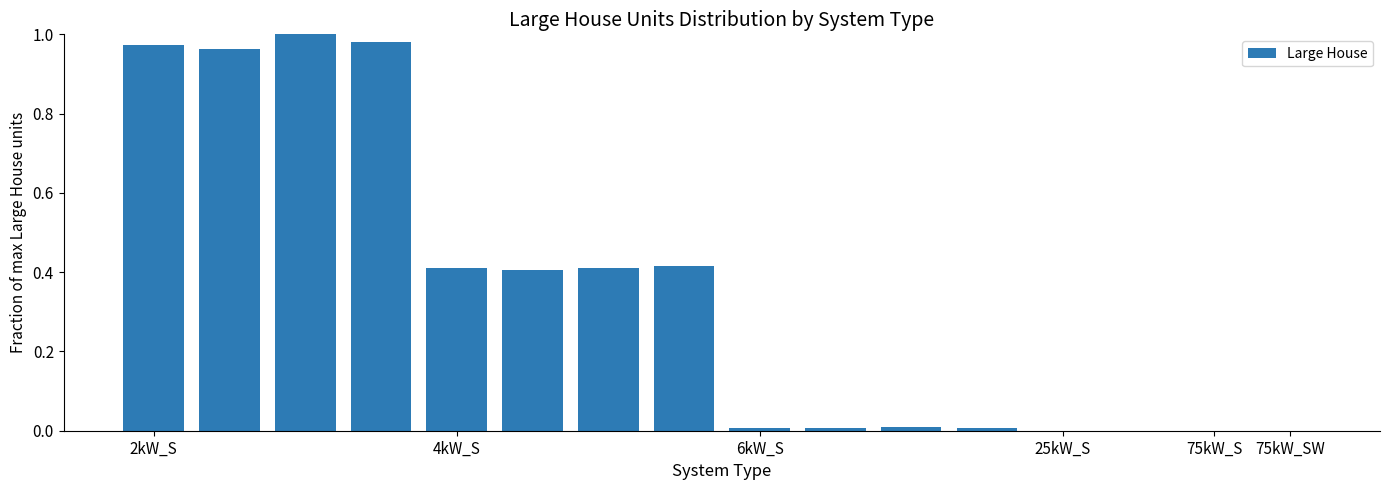

What is the sum of all values?

5.6